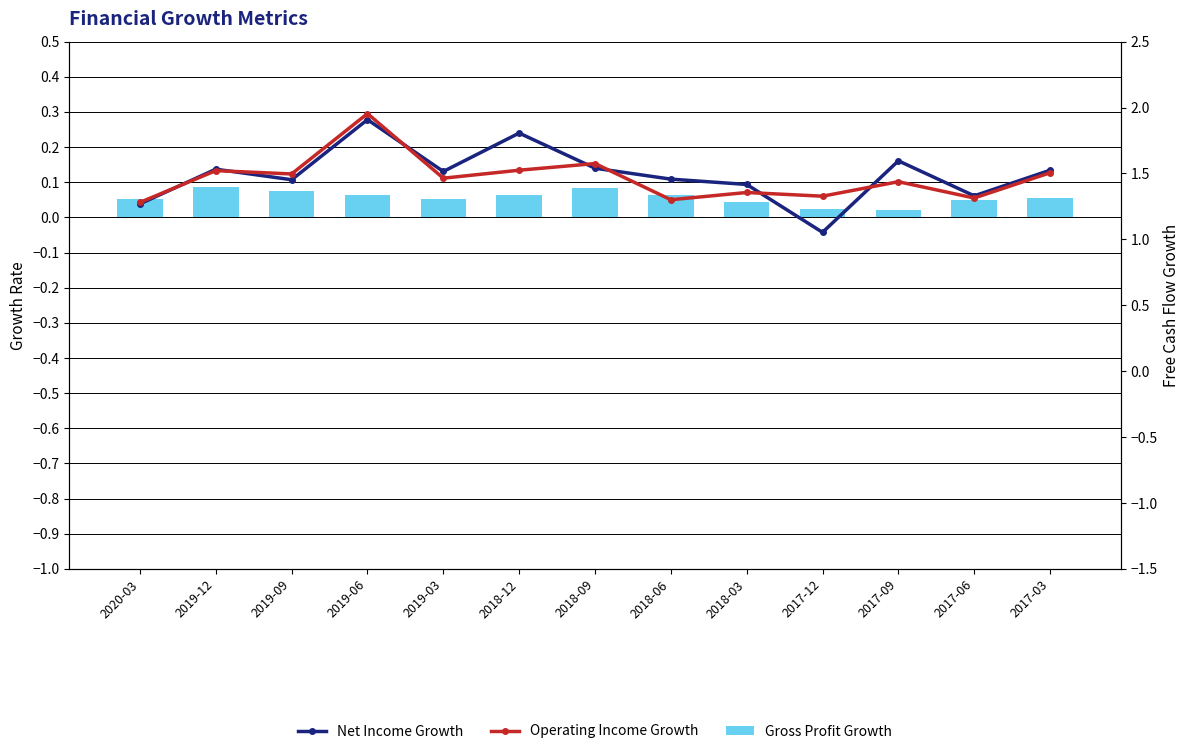

What is the approximate value of Operating Income Growth at 2017-12?

0.1